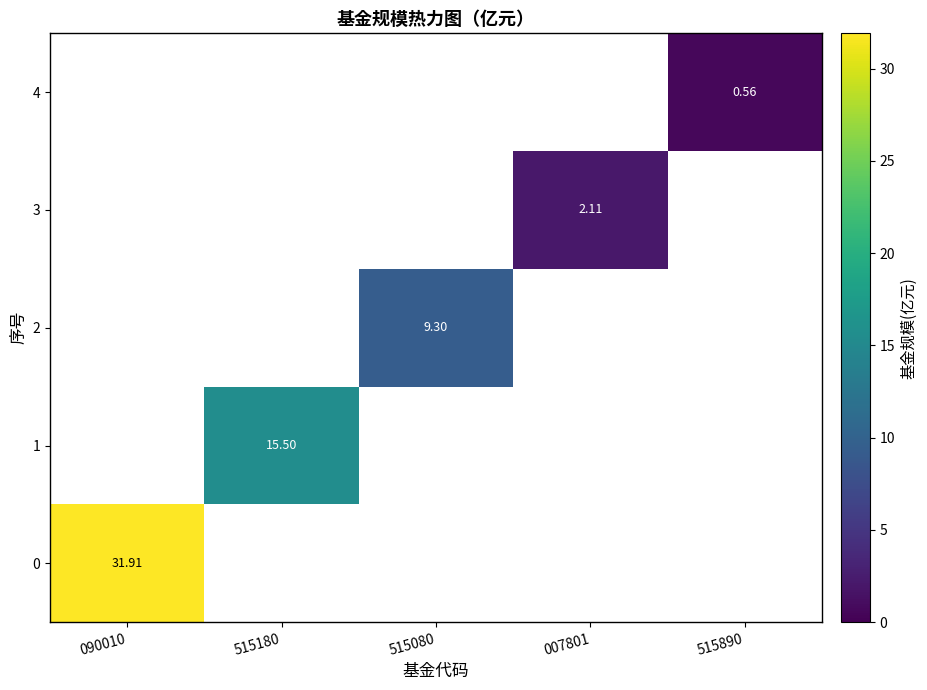

At how many categories does at least one series exceed 11?

2